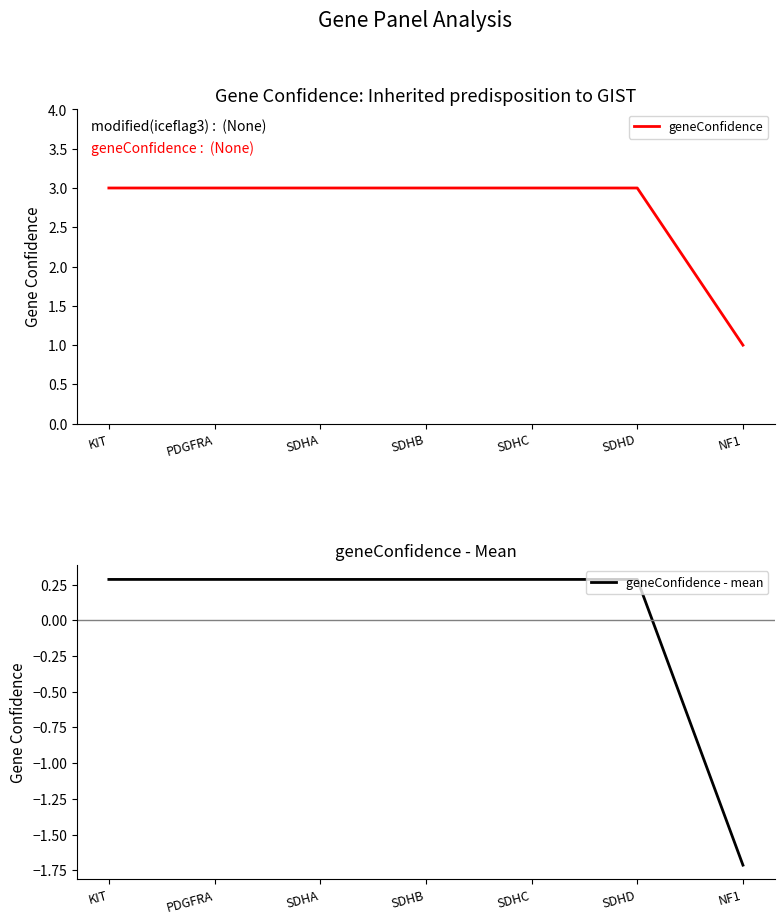

The geneConfidence - mean series shows 0.2 at SDHA. True or false?

False